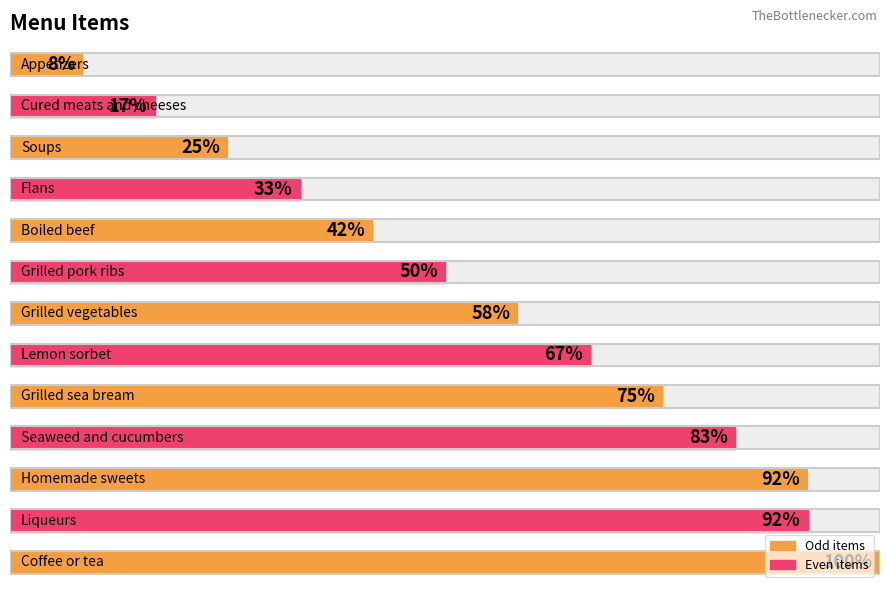

Reading right to left, list all the values displayed in this chart.

12	11	11	10	9	8	7	6	5	4	3	2	1